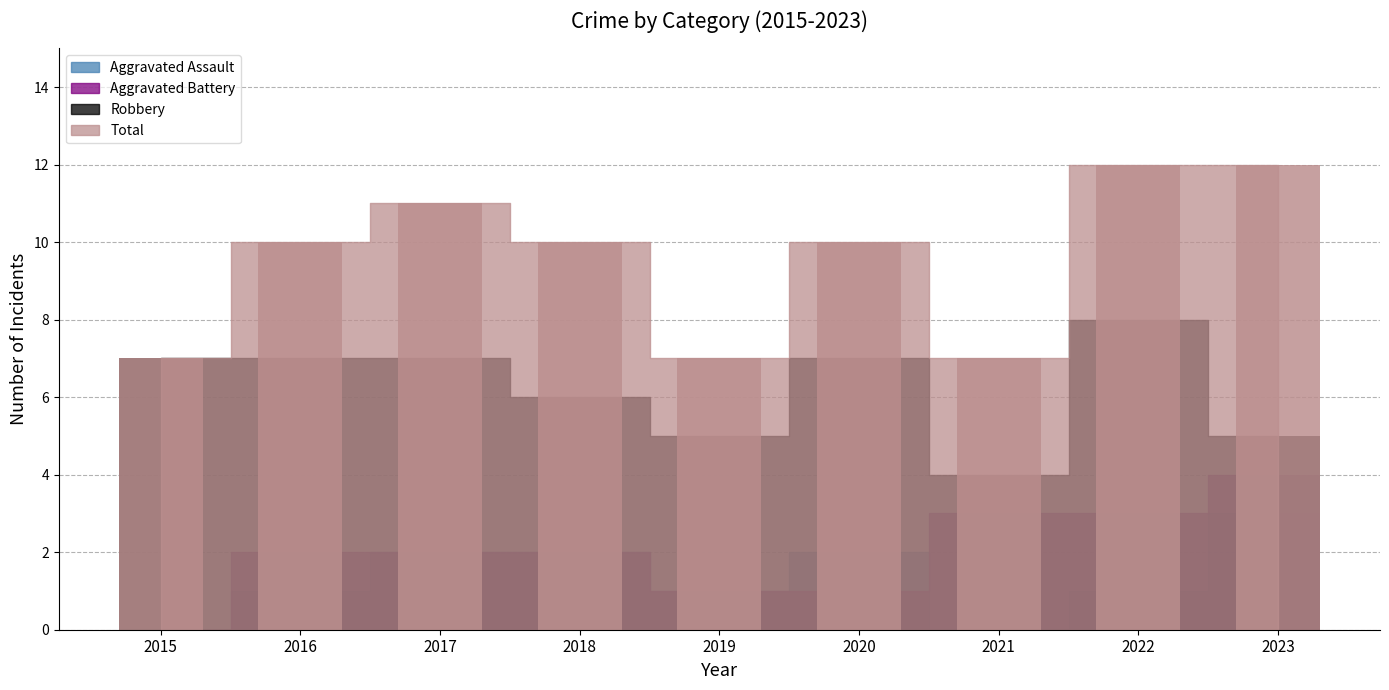

What is the difference between the Aggravated Battery values at 2023 and 2015?

4